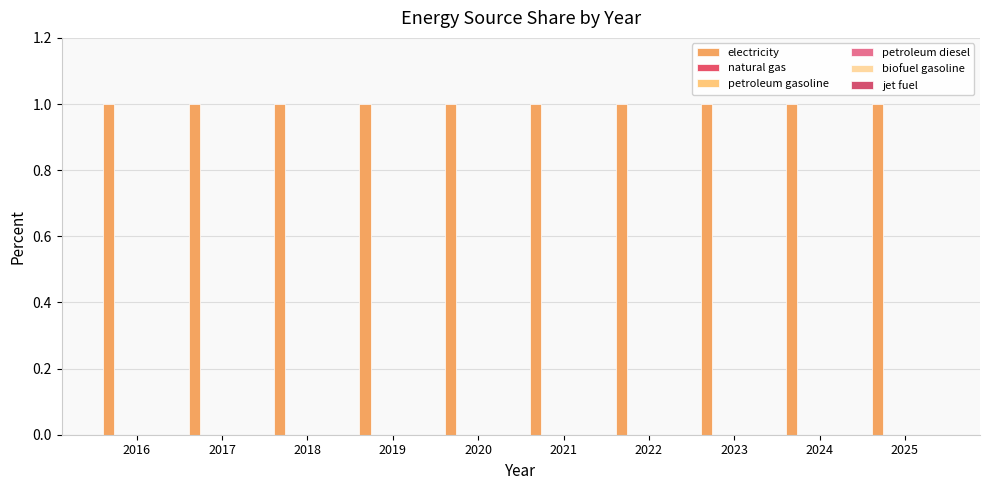

At how many categories does at least one series exceed 0?

10